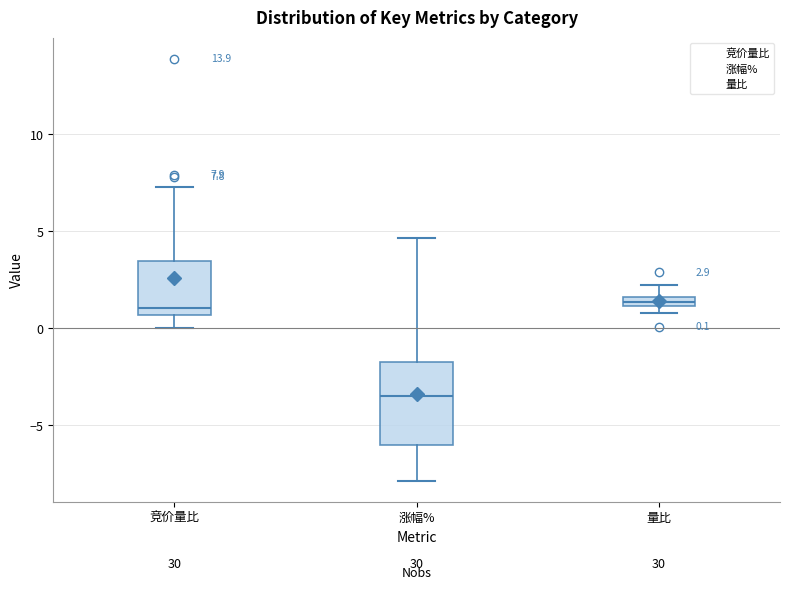

Comparing the boxes themselves (not the whiskers), which one is the tallest?

涨幅%